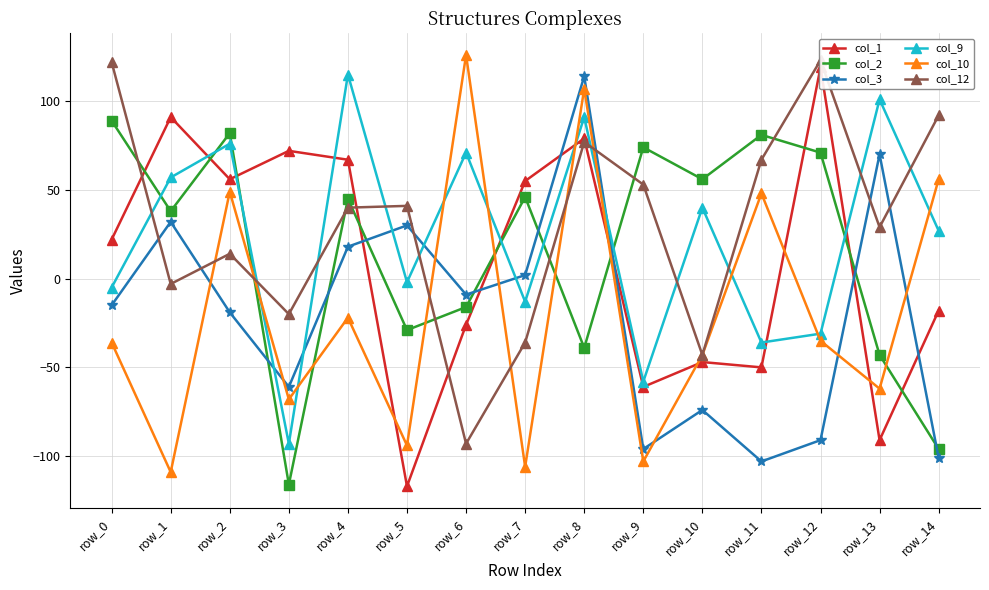

What is the sum of all col_9 values?

340